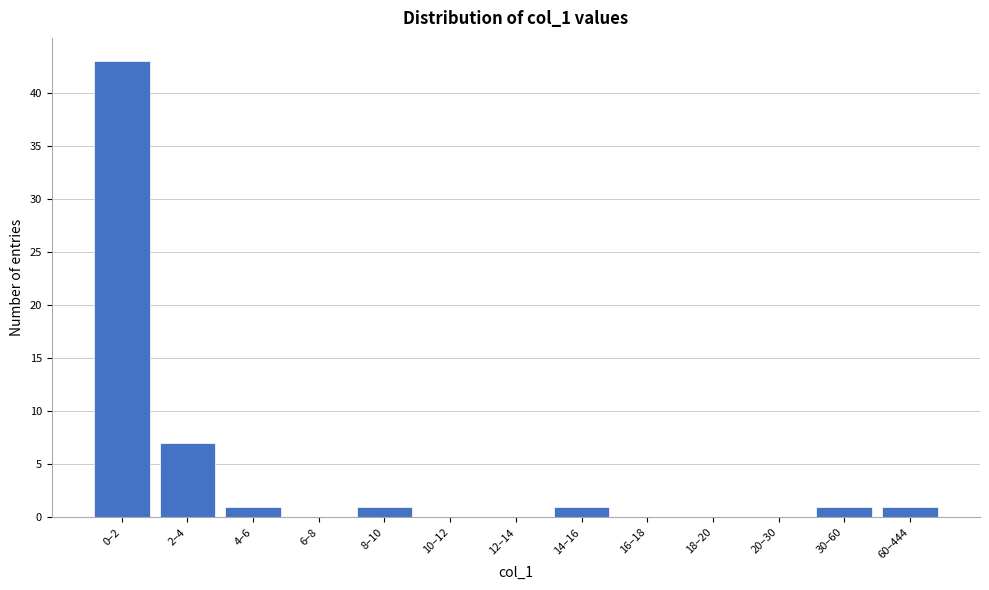

Reading left to right, list all the values displayed in this chart.

0–2=43	2–4=7	4–6=1	6–8=0	8–10=1	10–12=0	12–14=0	14–16=1	16–18=0	18–20=0	20–30=0	30–60=1	60–444=1